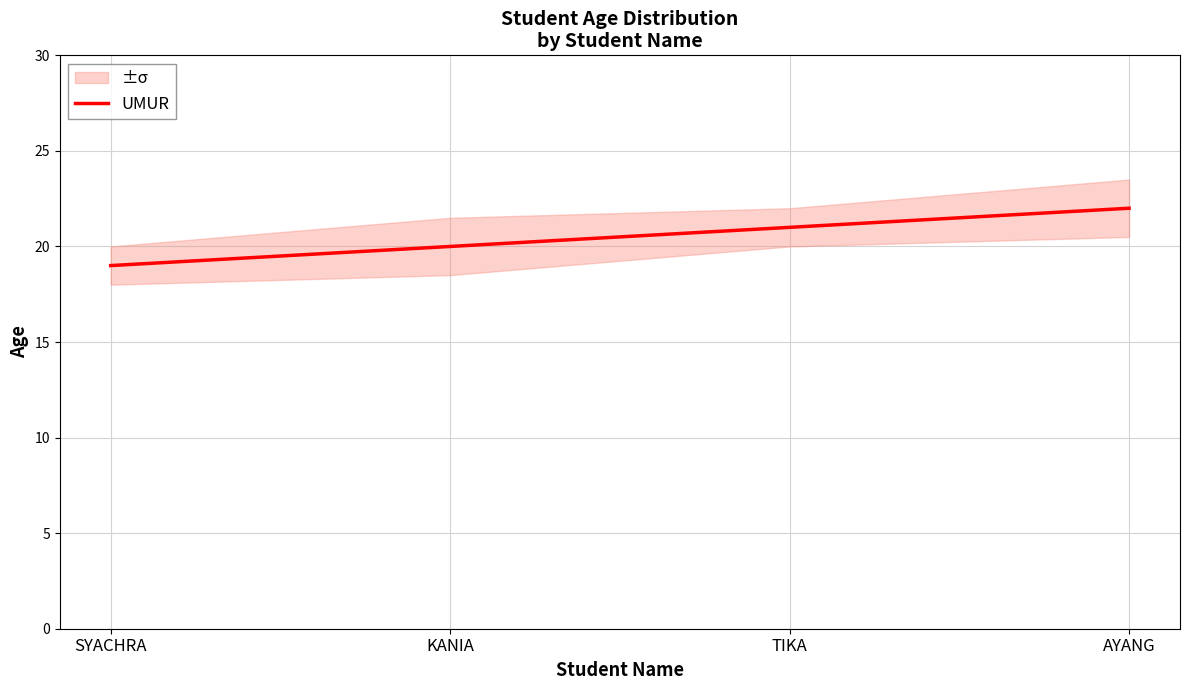

List the labels in order of value, largest first.

AYANG, TIKA, KANIA, SYACHRA